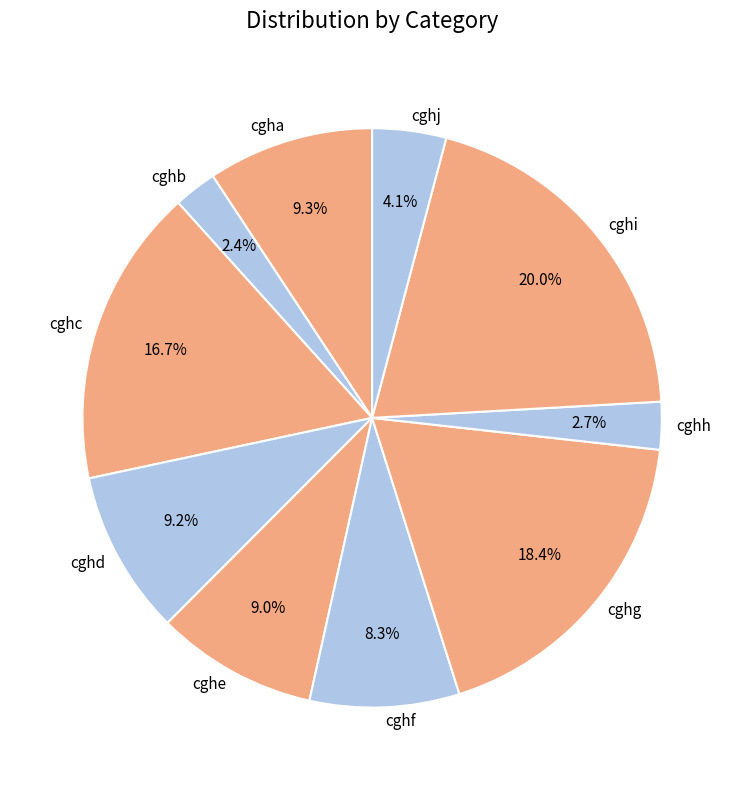

Is it true that cghg is 13% of the pie?

False